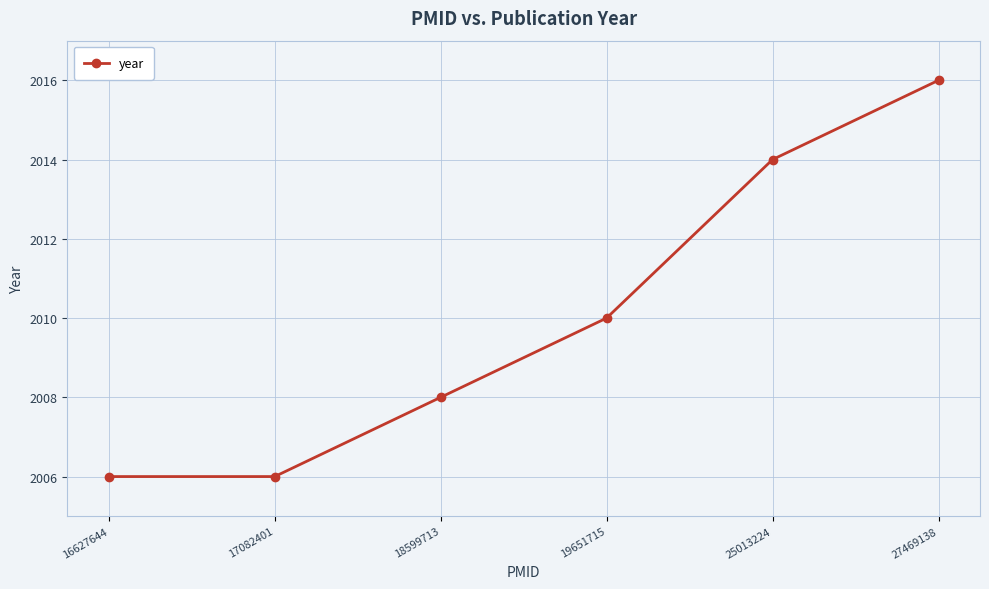

Approximately how many times larger is the value at 27469138 compared to 18599713?

1.0